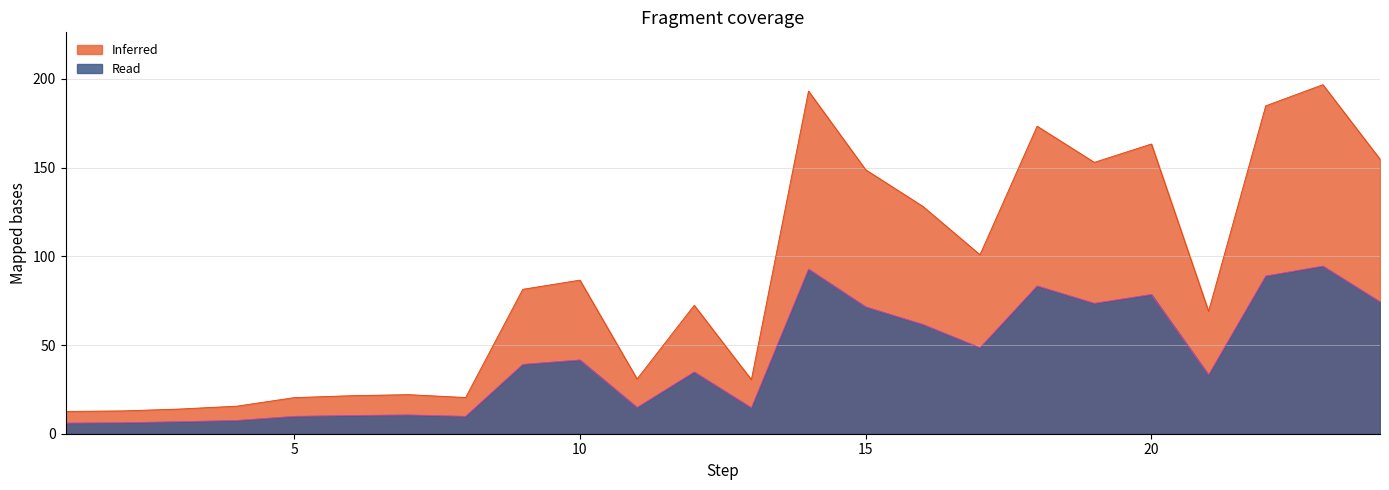

What is the sum of the Inferred values at 18 and 2?

186.2